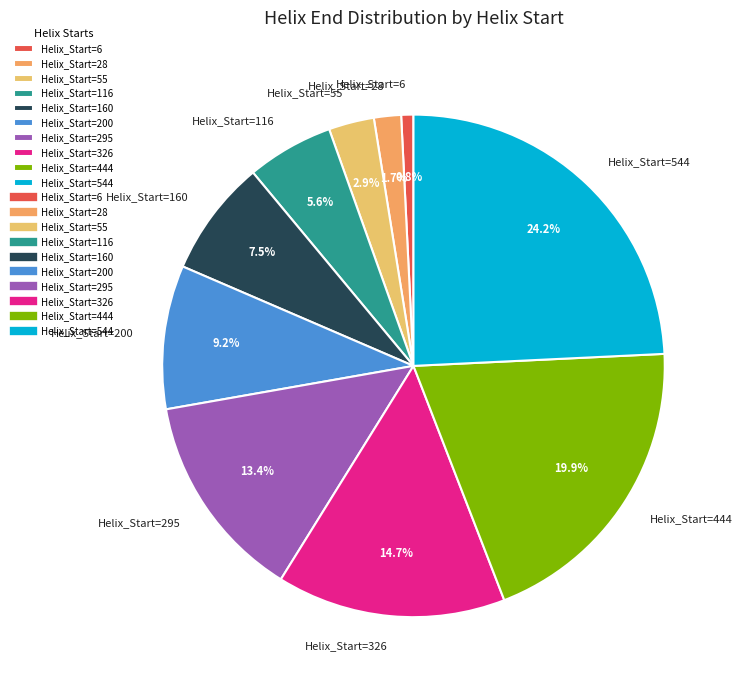

Rank the categories by value from highest to lowest.

Helix_Start=544, Helix_Start=444, Helix_Start=326, Helix_Start=295, Helix_Start=200, Helix_Start=160, Helix_Start=116, Helix_Start=55, Helix_Start=28, Helix_Start=6